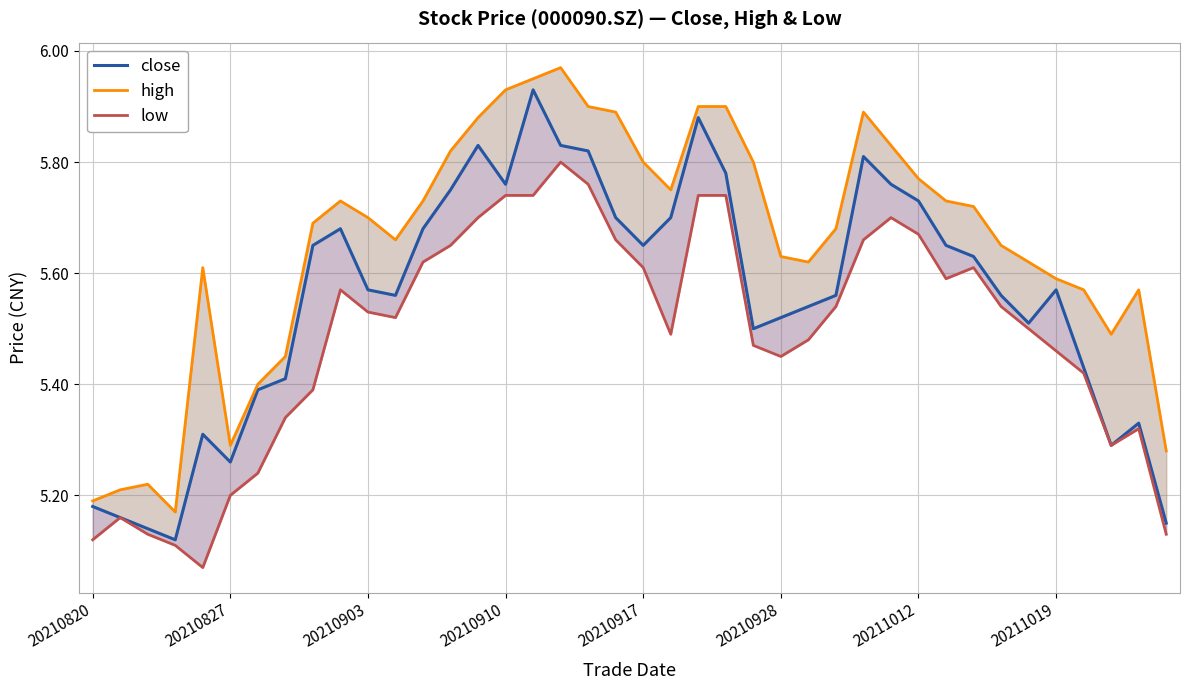

At 20210917, list the series in order from largest to smallest.

high, close, low